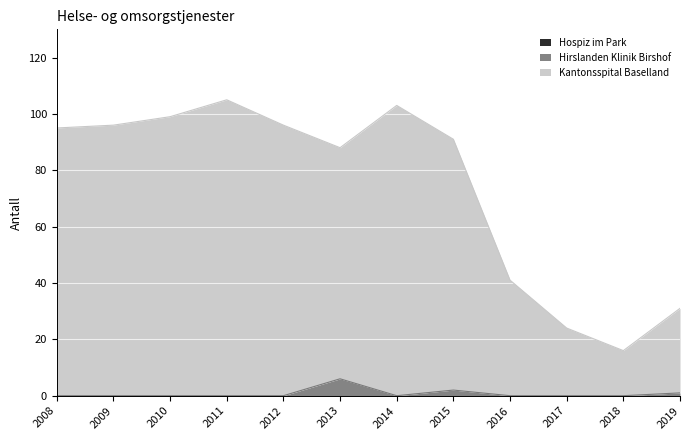

Is the value of Hirslanden Klinik Birshof at 2012 greater than the value of Kantonsspital Baselland at 2008?

No